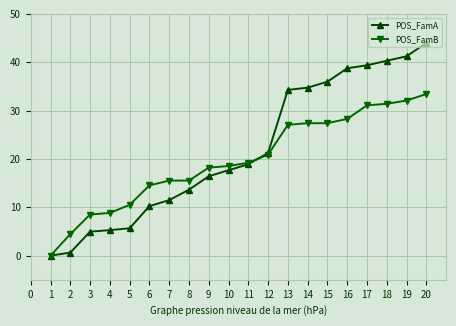

What is the sum of all POS_FamA values?

434.7